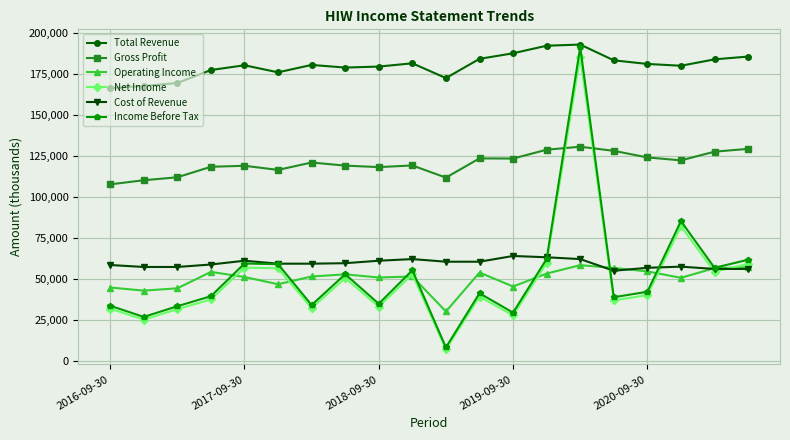

How many lines are shown in the chart?

6